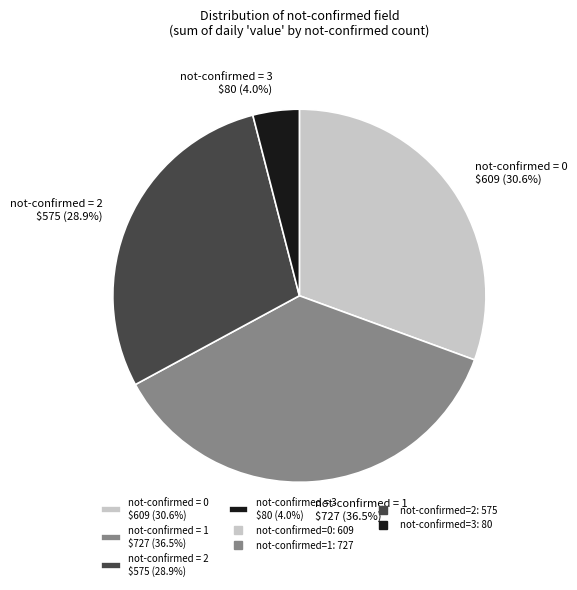

How many segments does this pie chart have?

4